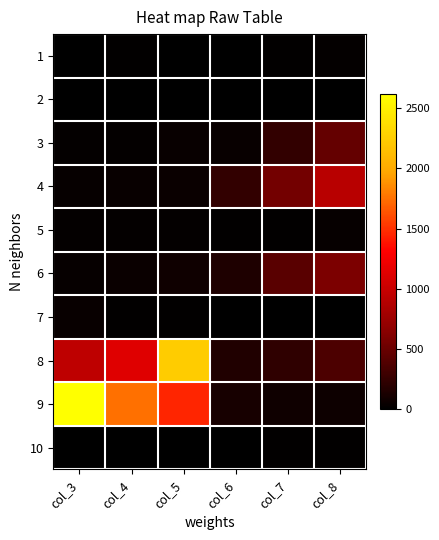

Which category has the lowest value across all series?

col_6